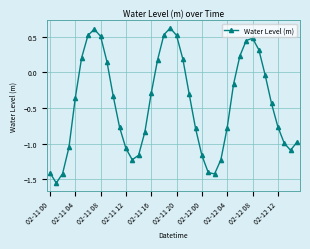

Does the chart display data point markers on the line(s)?

Yes